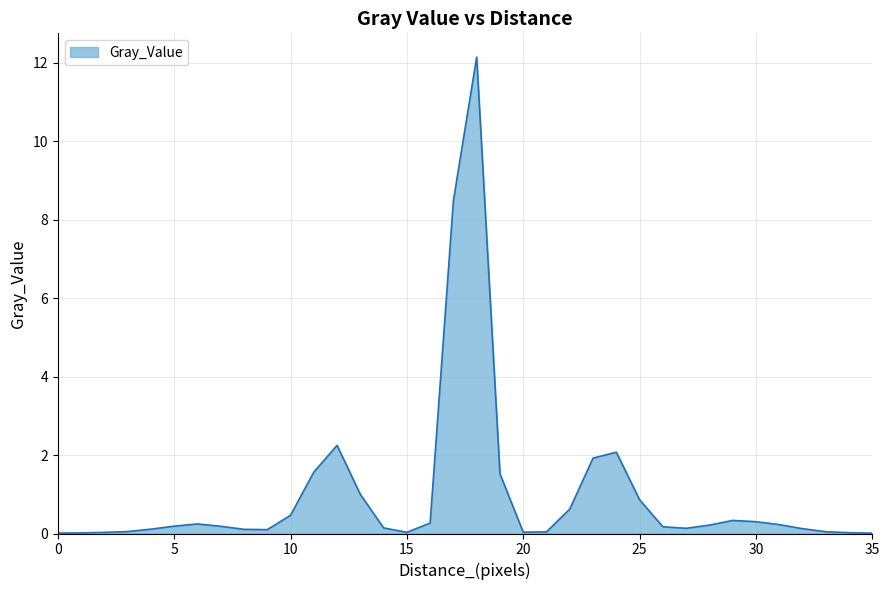

What is the greatest value displayed?

12.1